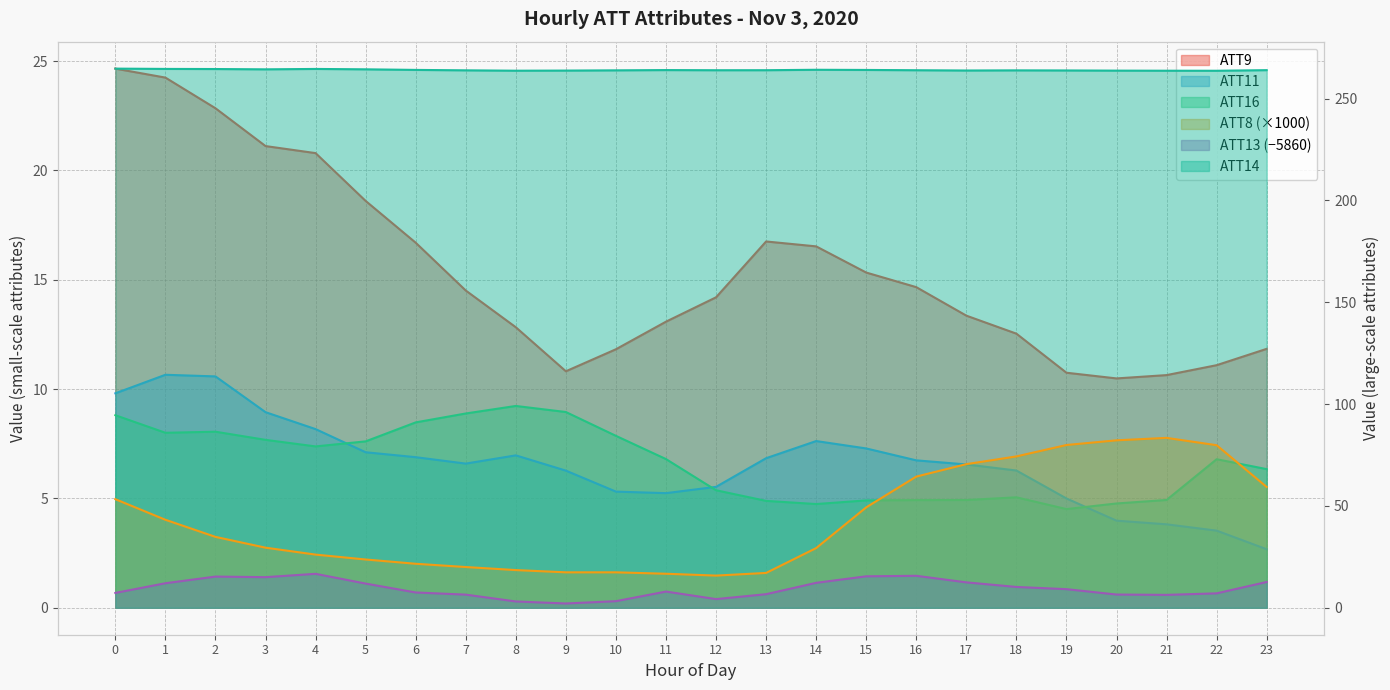

Does the chart have visible grid lines?

Yes